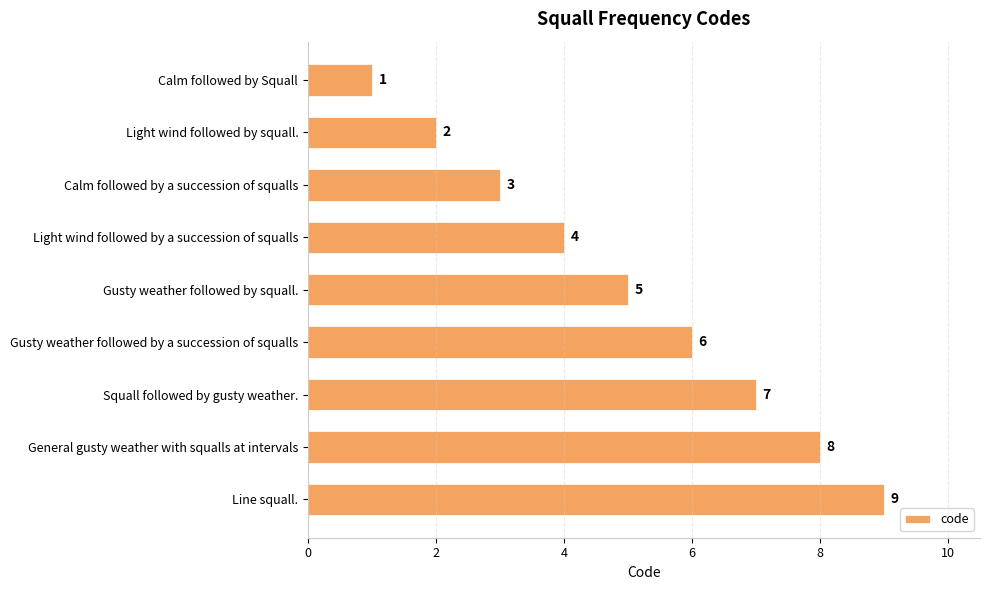

What is the difference between the maximum and minimum values?

8